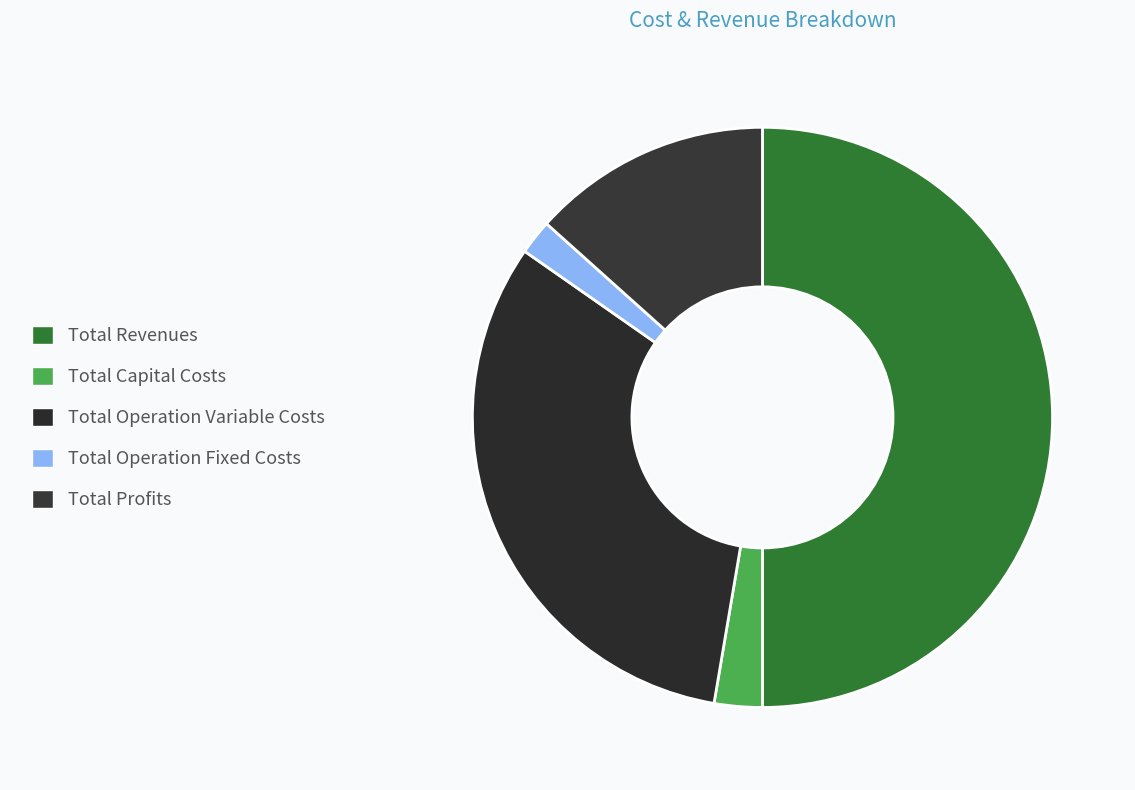

Does Total Profits represent more than half of the total?

No